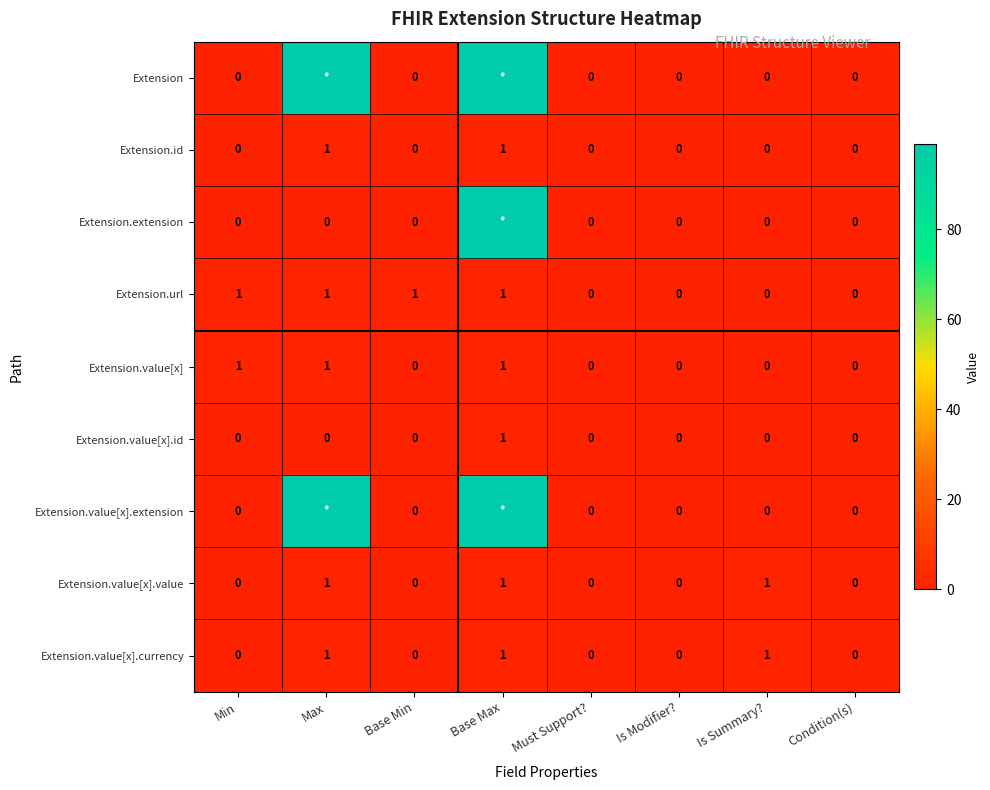

At which category does the chart reach its minimum across all series?

Min